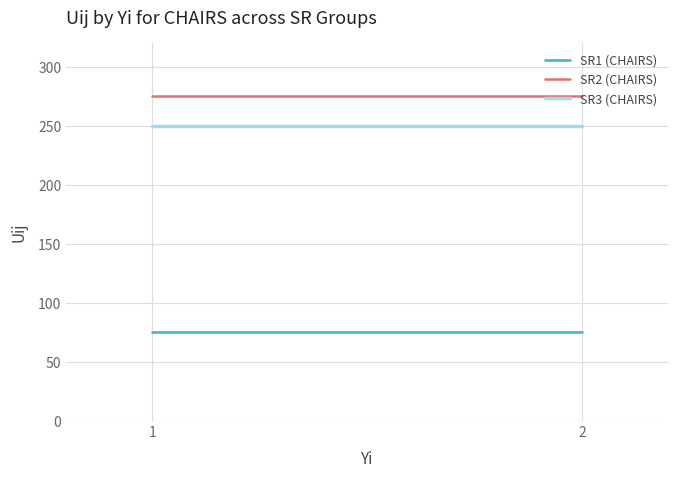

Rank the series by their maximum value, from highest to lowest.

SR2 (CHAIRS), SR3 (CHAIRS), SR1 (CHAIRS)